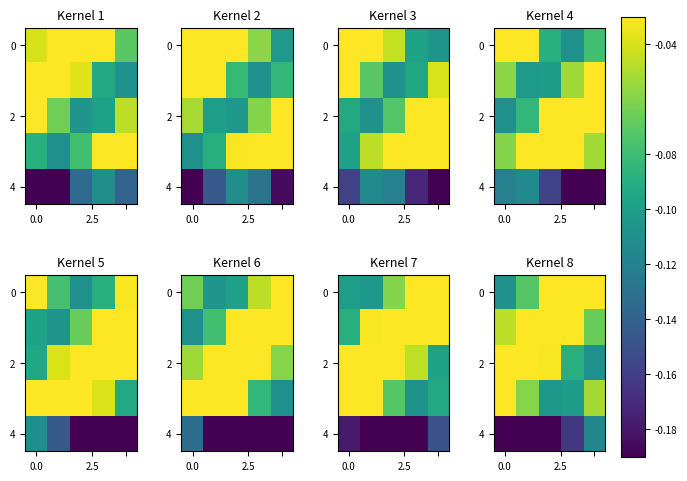

Which label corresponds to the largest value in the chart?

2